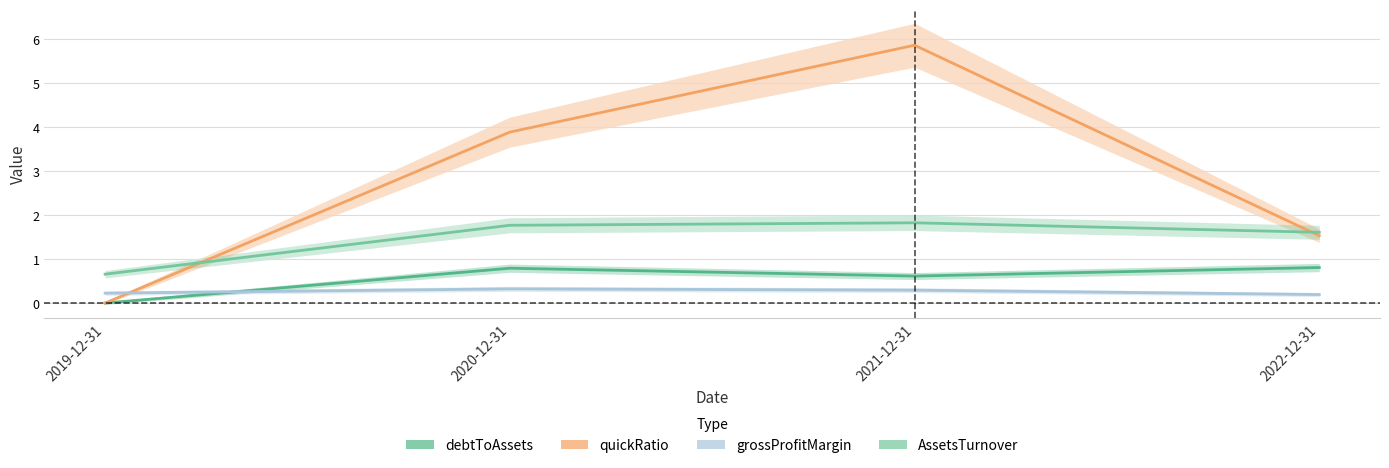

At which label does AssetsTurnover reach its peak?

2021-12-31